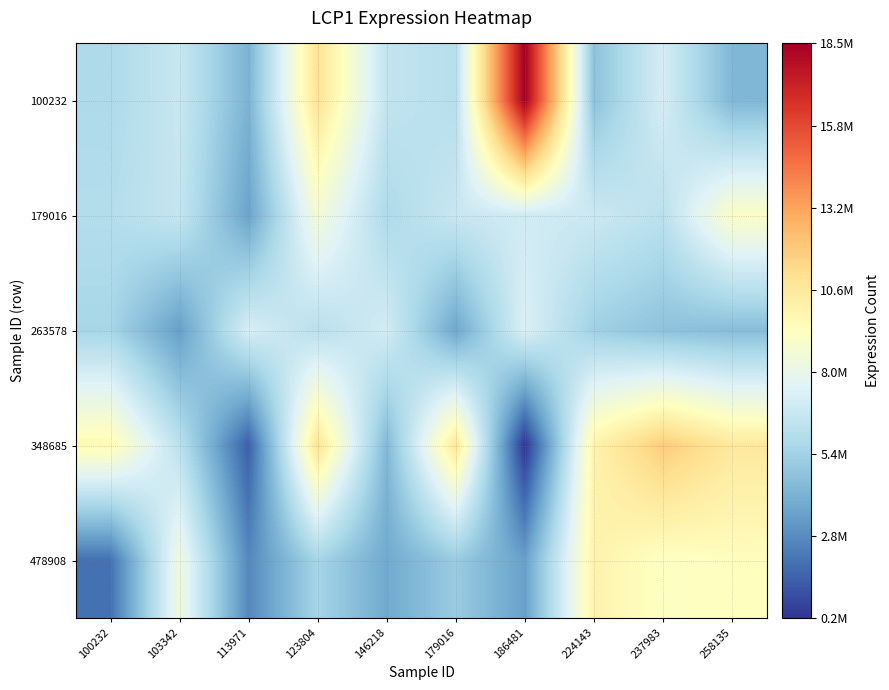

Reading right to left, list all the values displayed in this chart.

100232: 258135=4322281	237983=7150424	224143=4758972	186481=18450394	179016=6128883	146218=6504715	123804=10897326	113971=4173623	103342=6708480	100232=5811167
179016: 258135=9099078	237983=6259077	224143=6827406	186481=7009100	179016=6712954	146218=5826107	123804=8630638	113971=3567304	103342=6598940	100232=6026379
263578: 258135=4561430	237983=4749660	224143=5351862	186481=7369608	179016=3692213	146218=7058834	123804=6175028	113971=7223151	103342=3405778	100232=5598605
348685: 258135=10628102	237983=11883335	224143=10010804	186481=202316	179016=10673466	146218=4365114	123804=10889142	113971=1421471	103342=6275808	100232=9688177
478908: 258135=9383192	237983=9190352	224143=10020042	186481=3464493	179016=5134165	146218=3779961	123804=5570326	113971=2683021	103342=8392940	100232=1956628